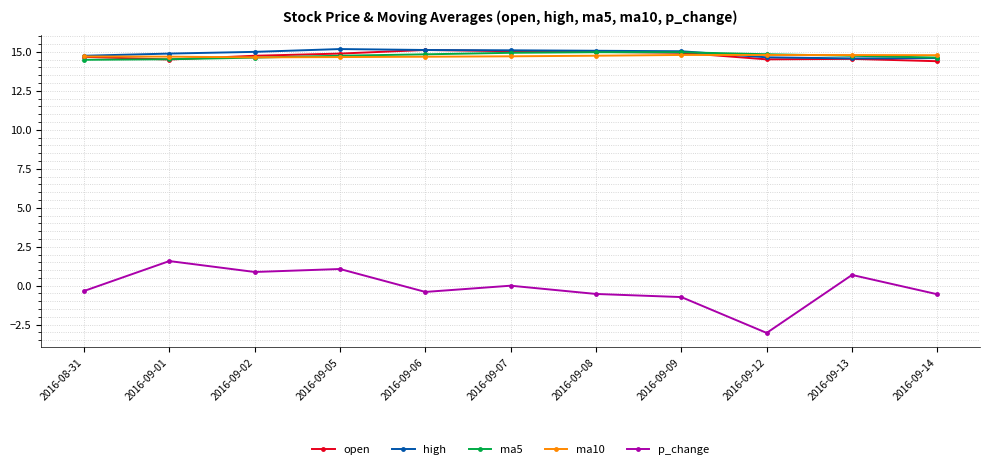

Which series has the widest spread of values?

p_change